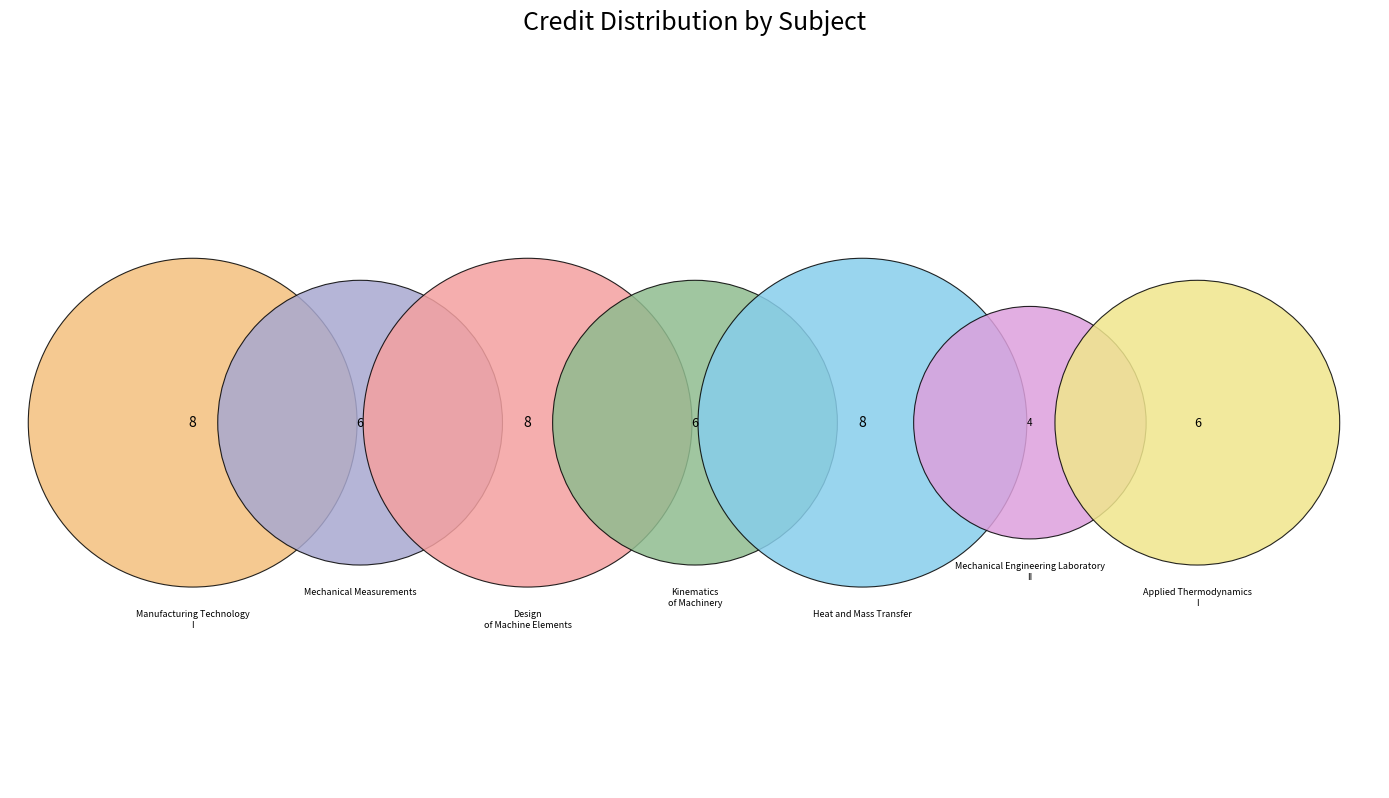

To the nearest percent, what percentage of the pie is Applied Thermodynamics - I?

13%